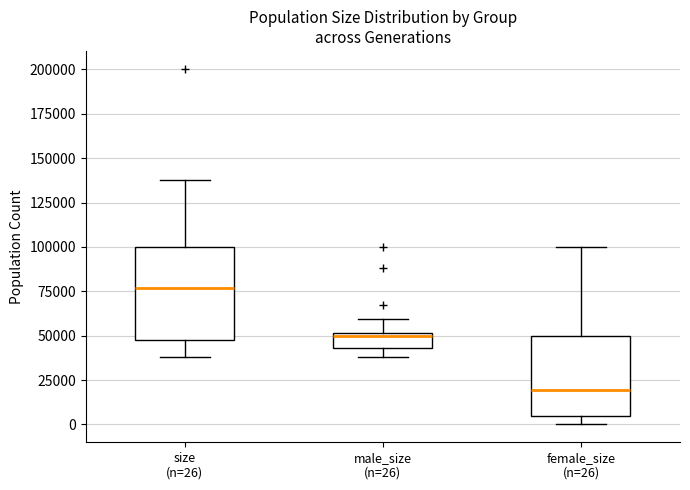

Which box's median line is the highest?

size (n=26)